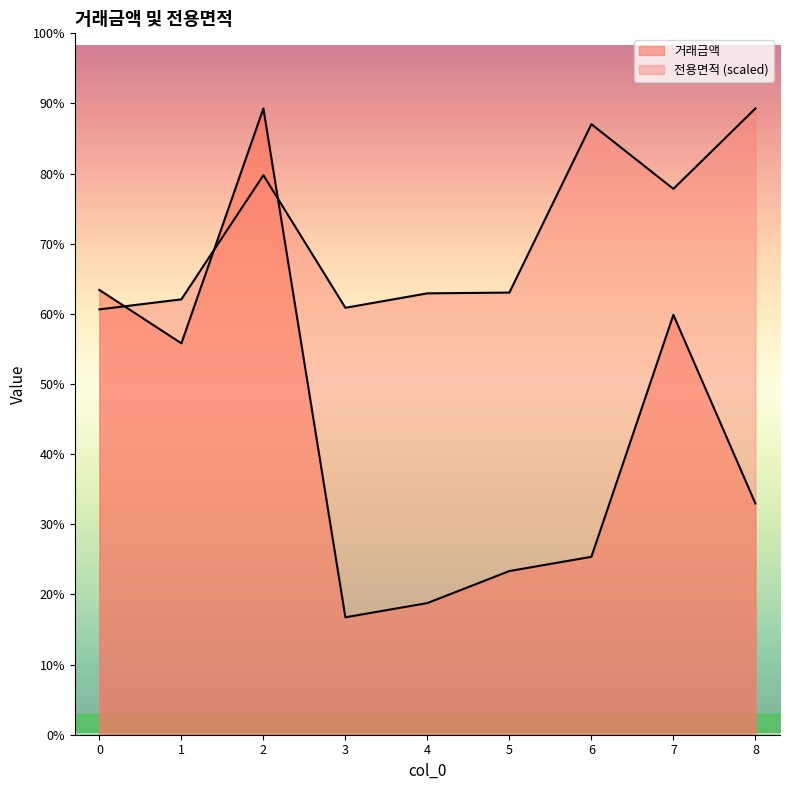

Rank the categories by 거래금액 value from lowest to highest.

3, 4, 5, 6, 8, 1, 7, 0, 2